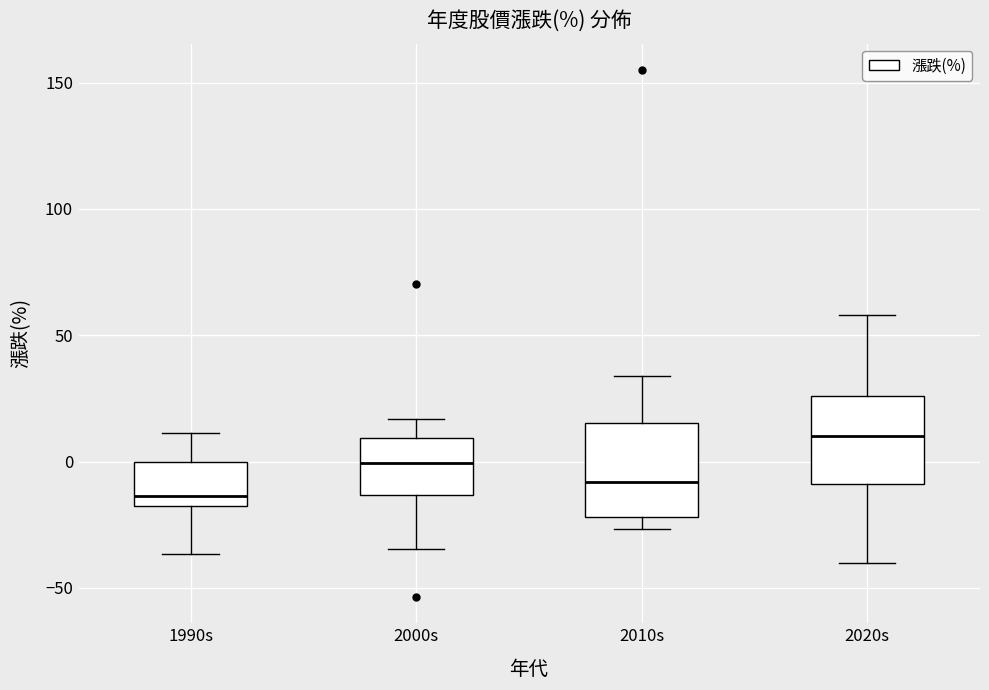

Which box's median line is the lowest?

1990s